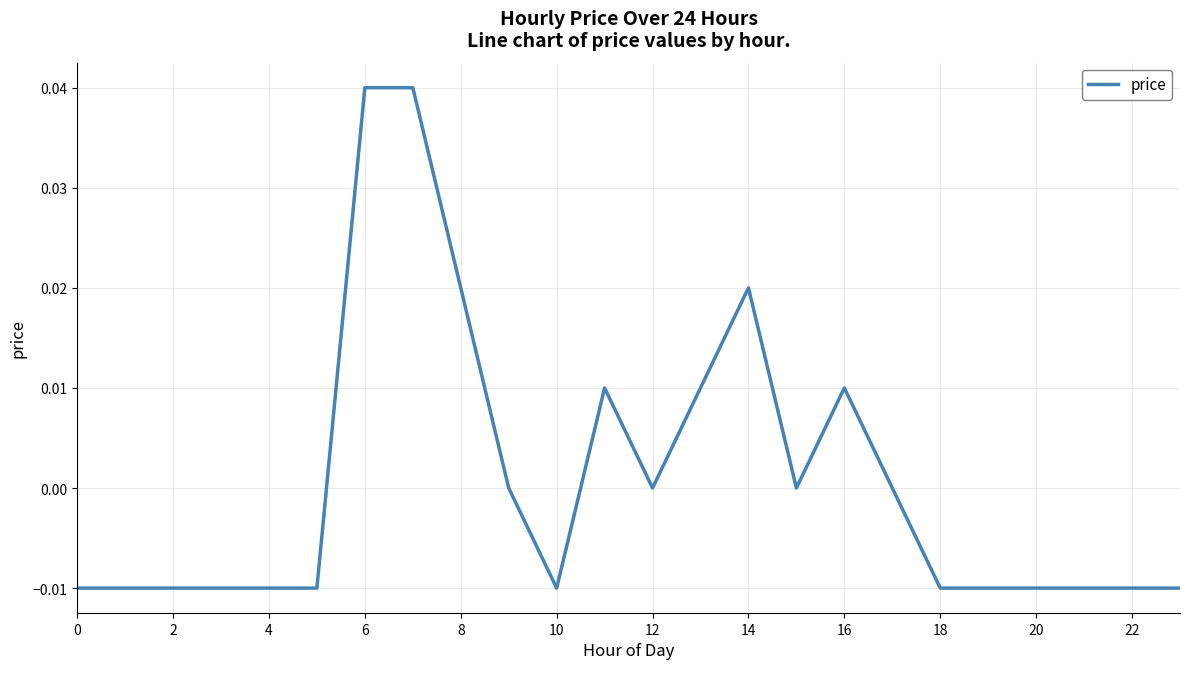

How many categories are shown in the chart?

24